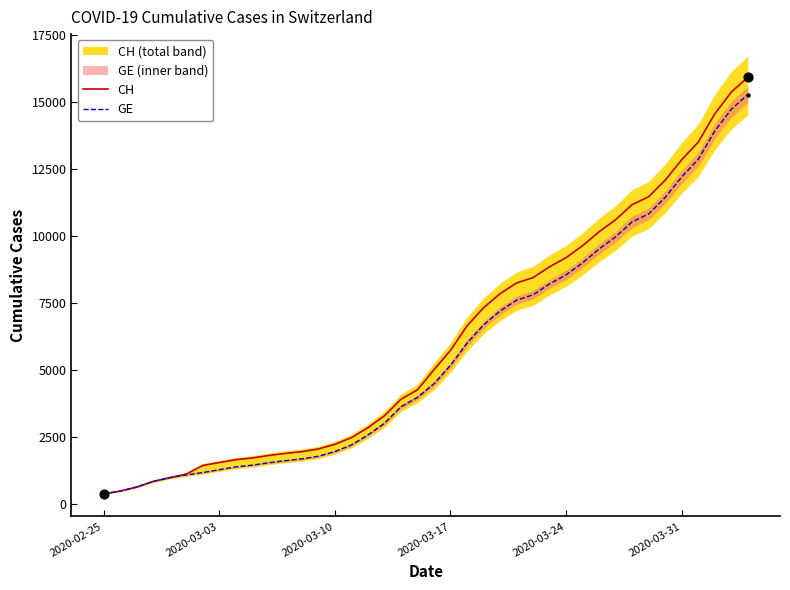

Is the value of CH at 12 greater than the value of GE at 19?

No